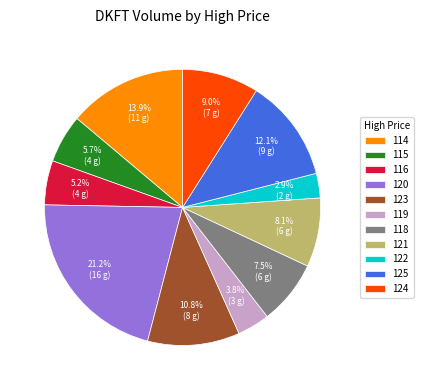

Which slice is the largest?

120